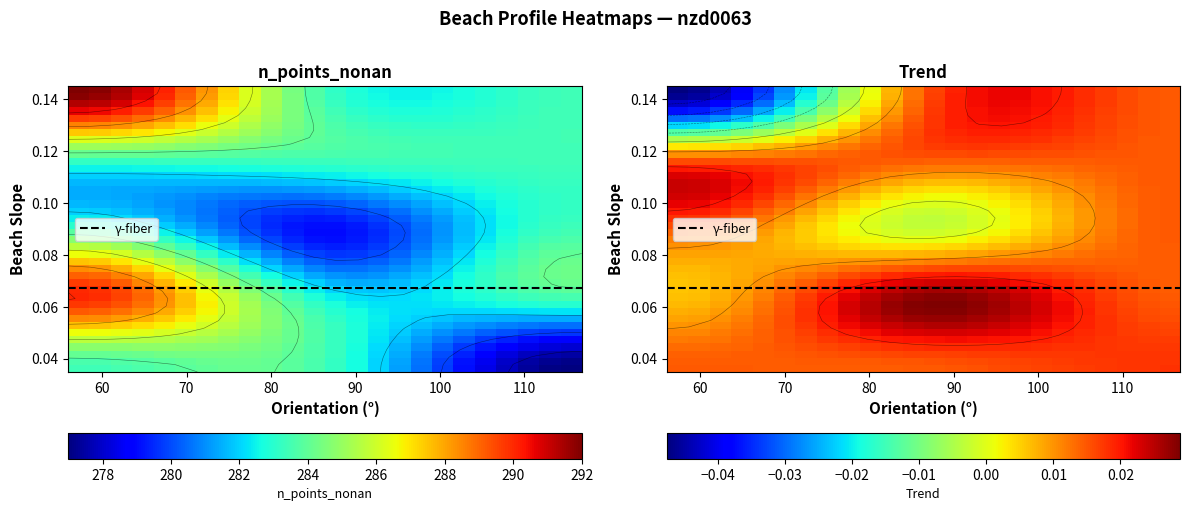

How many values in the trend series exceed 0?

8